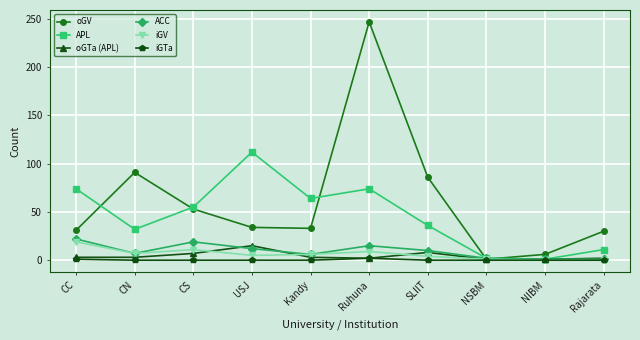

True or false: oGTa (APL) has a value of 2 at Ruhuna.

True